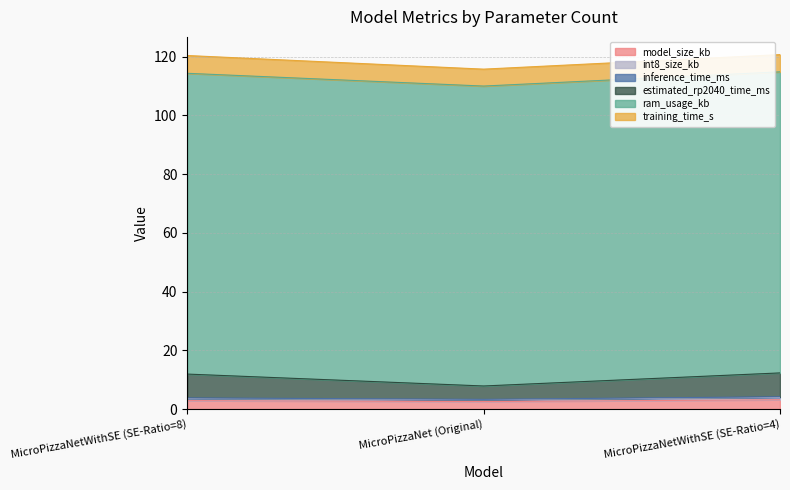

What is the highest value of the model_size_kb series?

3.2